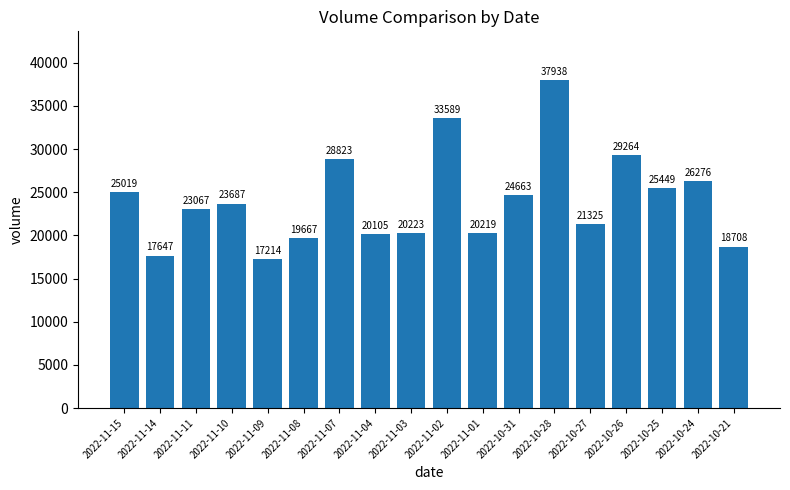

Reading left to right, list all the values displayed in this chart.

2022-11-15=25019	2022-11-14=17647	2022-11-11=23067	2022-11-10=23687	2022-11-09=17214	2022-11-08=19667	2022-11-07=28823	2022-11-04=20105	2022-11-03=20223	2022-11-02=33589	2022-11-01=20219	2022-10-31=24663	2022-10-28=37938	2022-10-27=21325	2022-10-26=29264	2022-10-25=25449	2022-10-24=26276	2022-10-21=18708